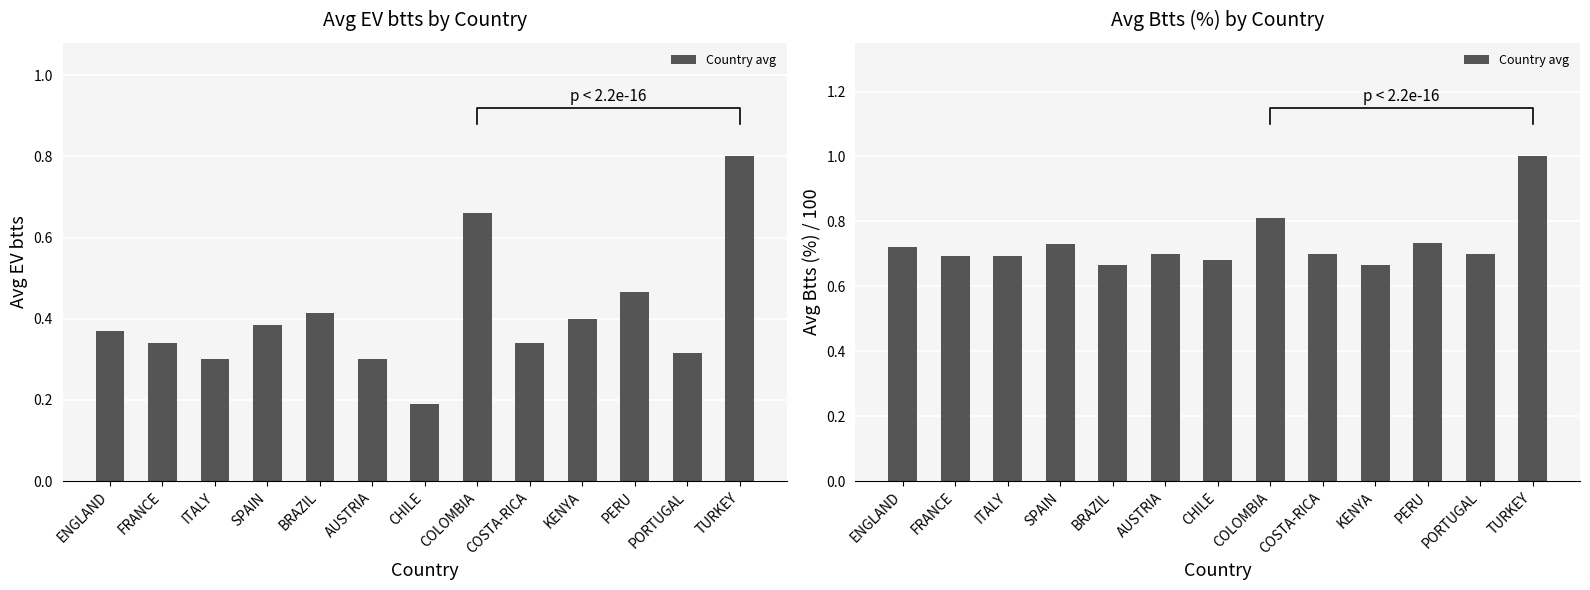

What is the label of the 10th bar from the left?

KENYA